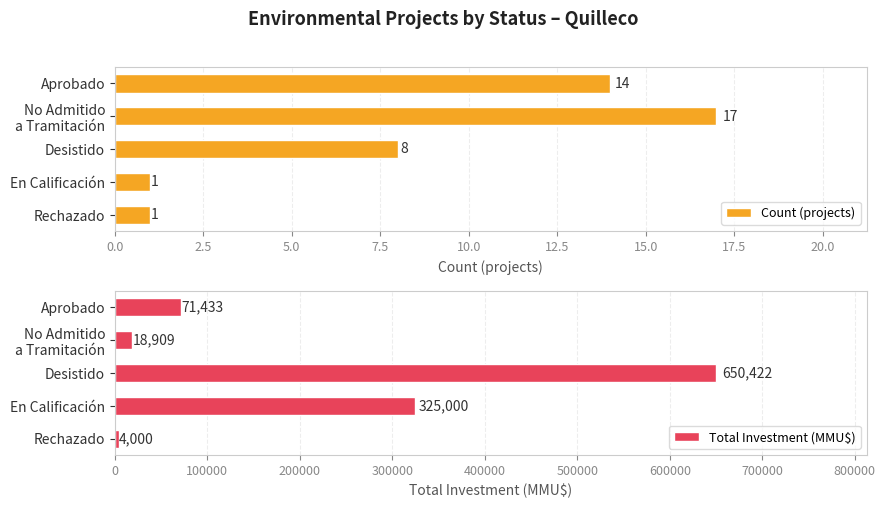

What is the difference between the maximum and minimum values in the Count (projects) series?

16